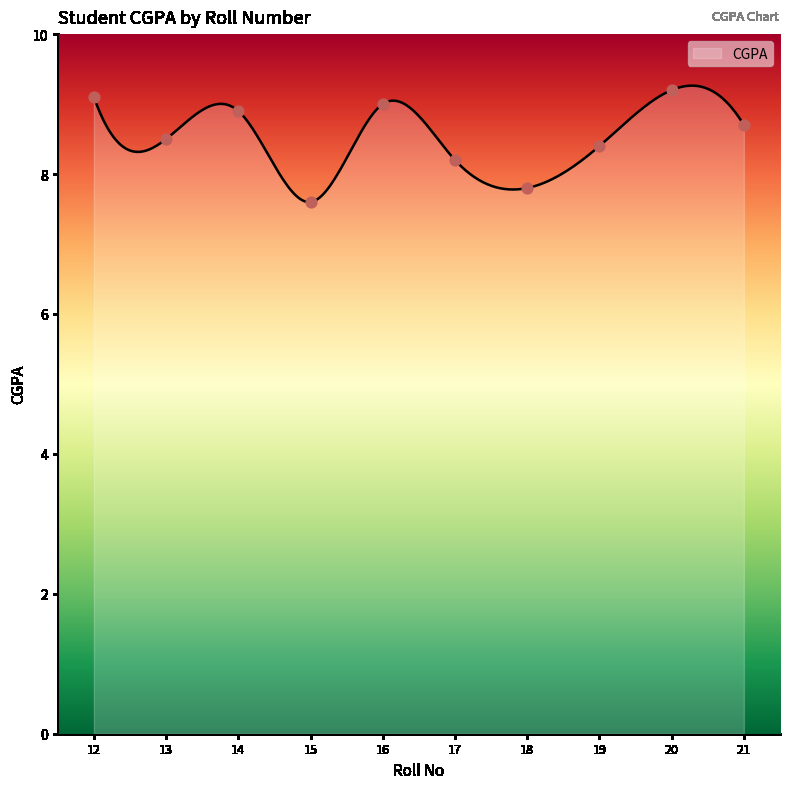

What is the ratio of the value at 15 to the value at 21?

0.9